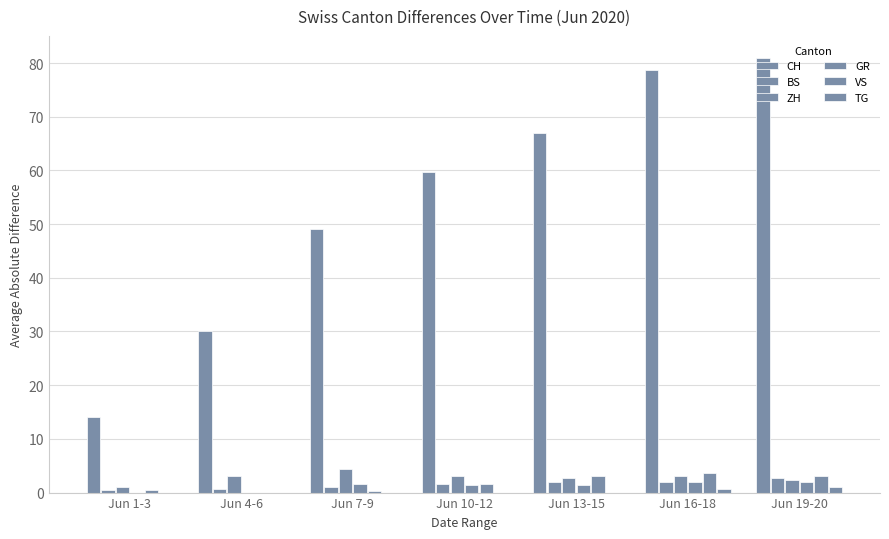

Are the bars grouped side by side (vs. stacked)?

Yes